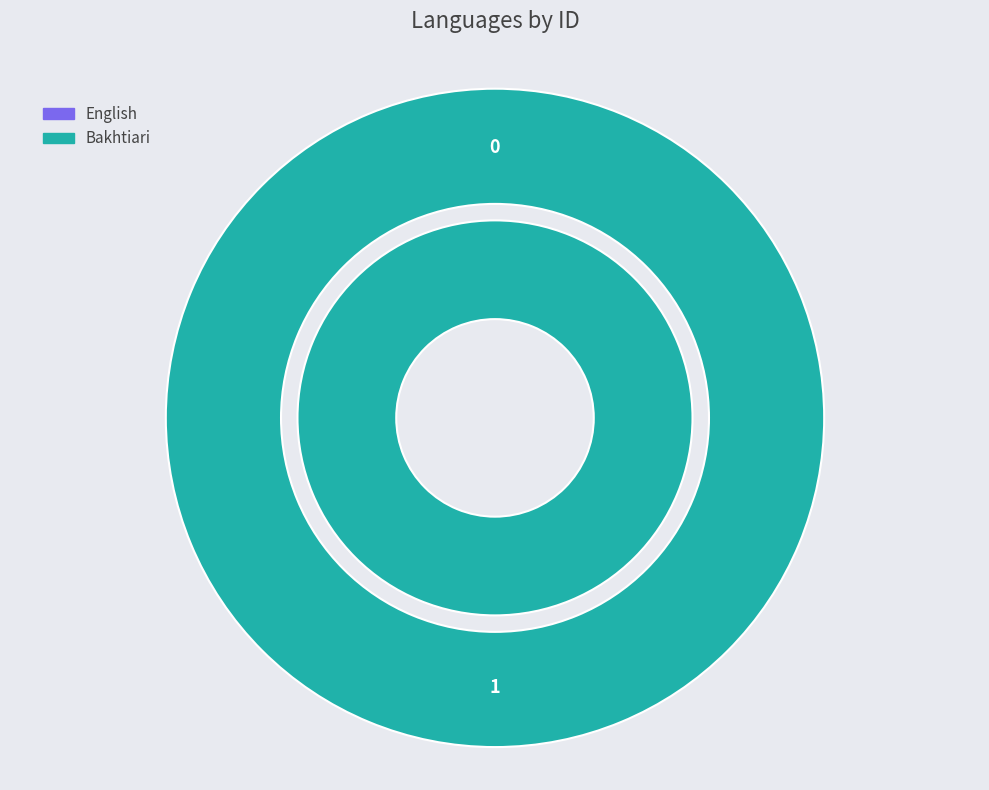

What is the change in value from English to Bakhtiari?

+1